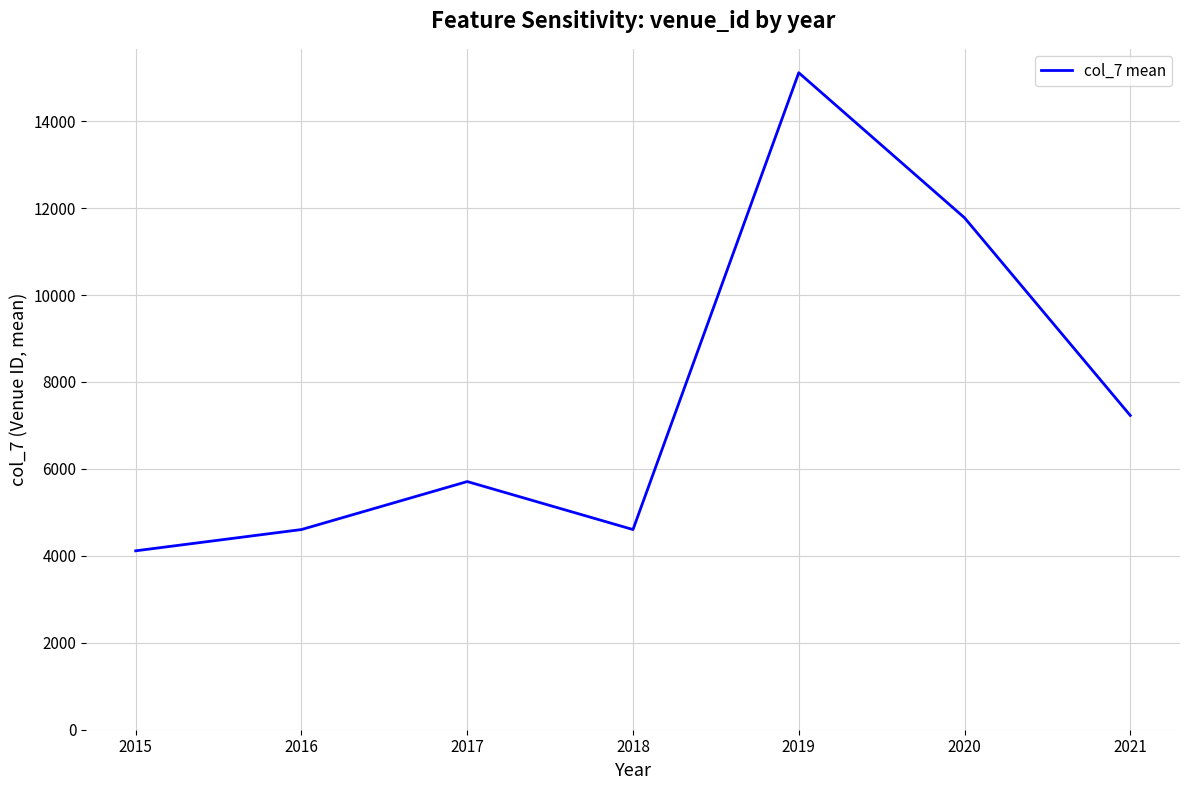

True or false: the data shows 2941.6 at 2018.

False